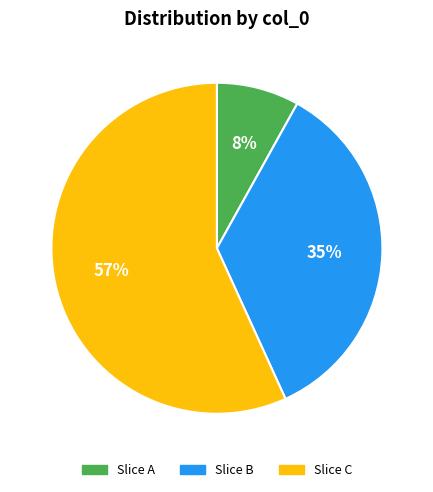

Do Slice A and Slice B together represent more than half of the pie?

No